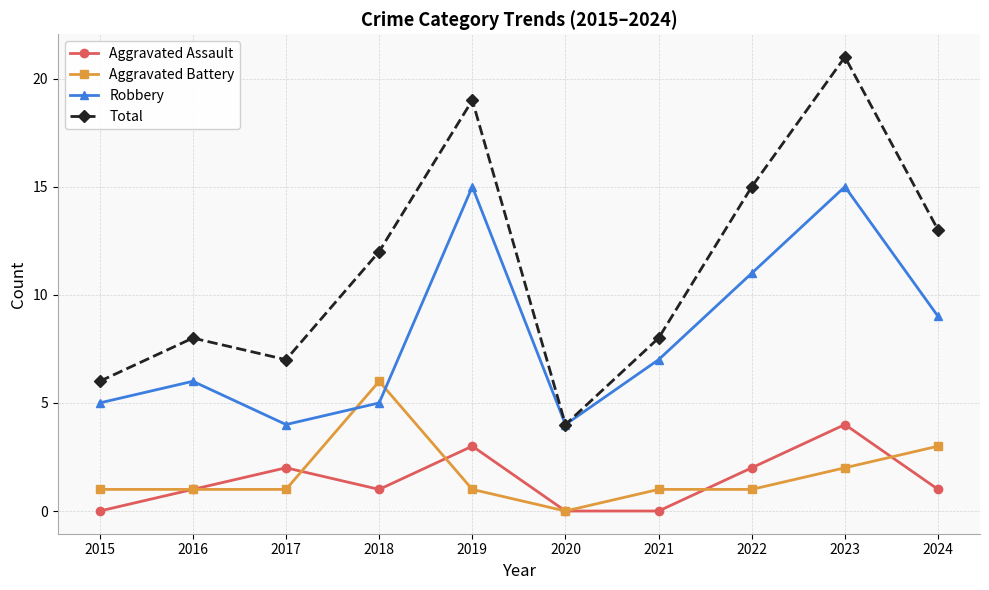

What is the value of the Aggravated Battery point at the 10th from the left?

3